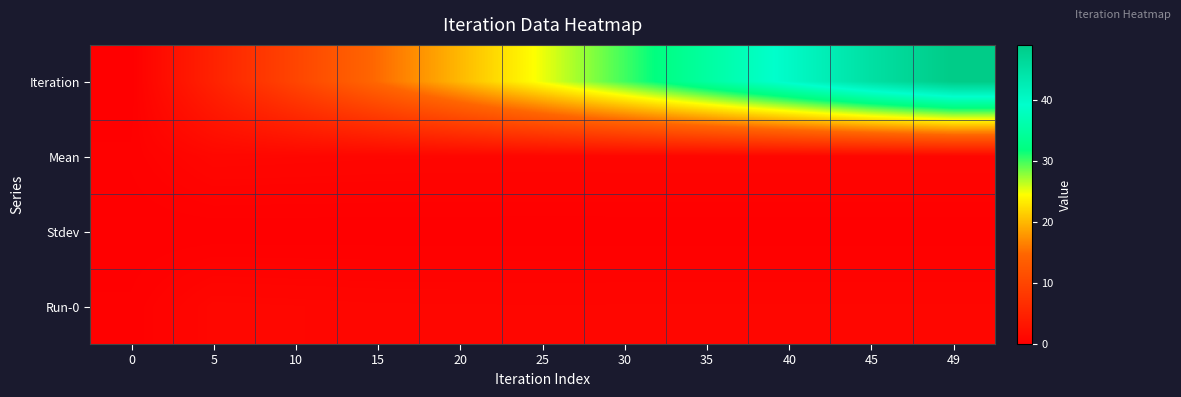

Reading left to right, extract all data points from this chart.

Iteration: 0=0.0	5=5.0	10=10.0	15=15.0	20=20.0	25=25.0	30=30.0	35=35.0	40=40.0	45=45.0	49=49.0
Mean: 0=0.2	5=1.1	10=1.1	15=1.0	20=1.0	25=1.0	30=1.0	35=1.0	40=1.0	45=1.0	49=1.0
Stdev: 0=0.0	5=0.0	10=0.0	15=0.0	20=0.0	25=0.0	30=0.0	35=0.0	40=0.0	45=0.0	49=0.0
Run-0: 0=0.2	5=1.1	10=1.1	15=1.0	20=1.0	25=1.0	30=1.0	35=1.0	40=1.0	45=1.0	49=1.0